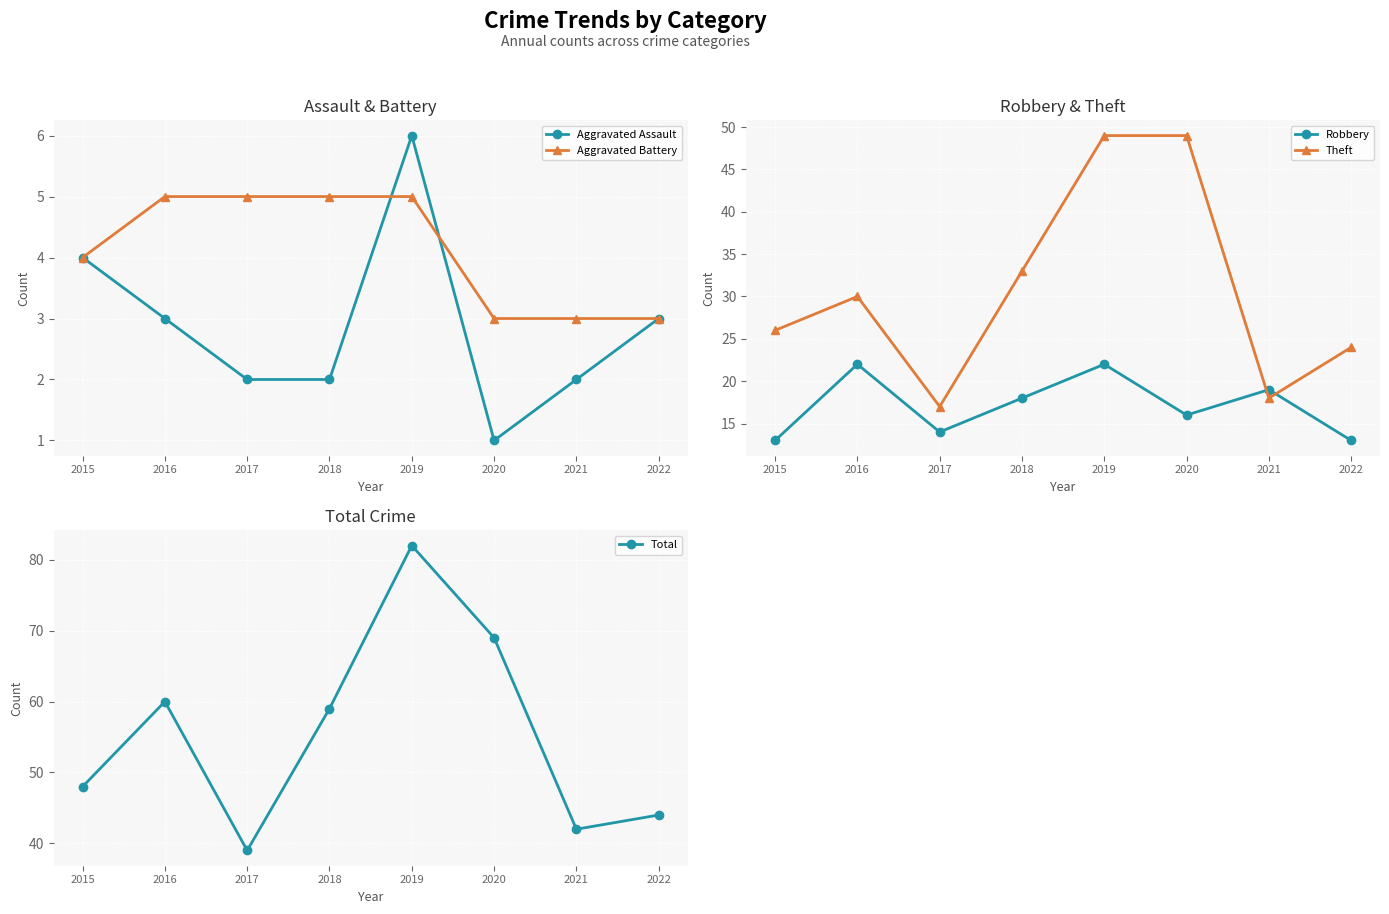

What is the sum of the Total values at 2016 and 2022?

104